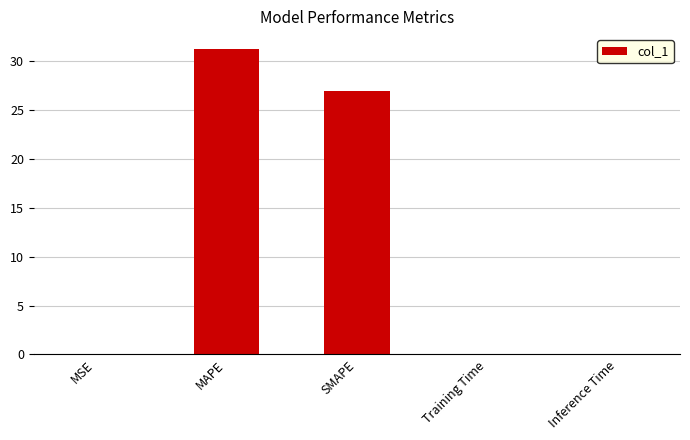

Between SMAPE and MSE, which is larger?

SMAPE